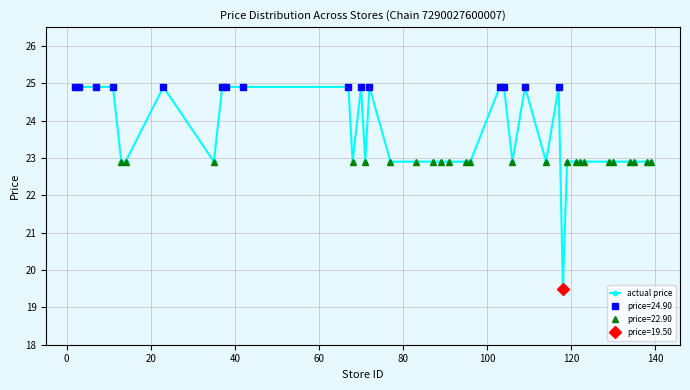

What is the minimum value for actual price?

19.5